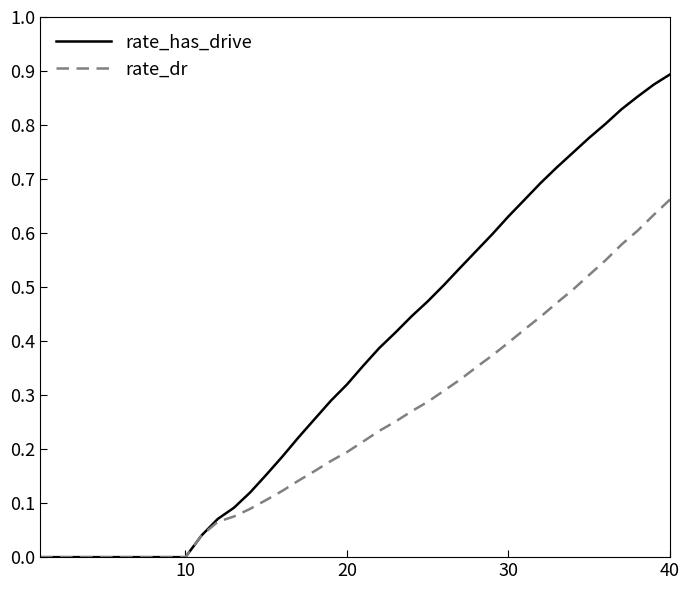

Which series has the largest range (max minus min)?

rate_has_drive